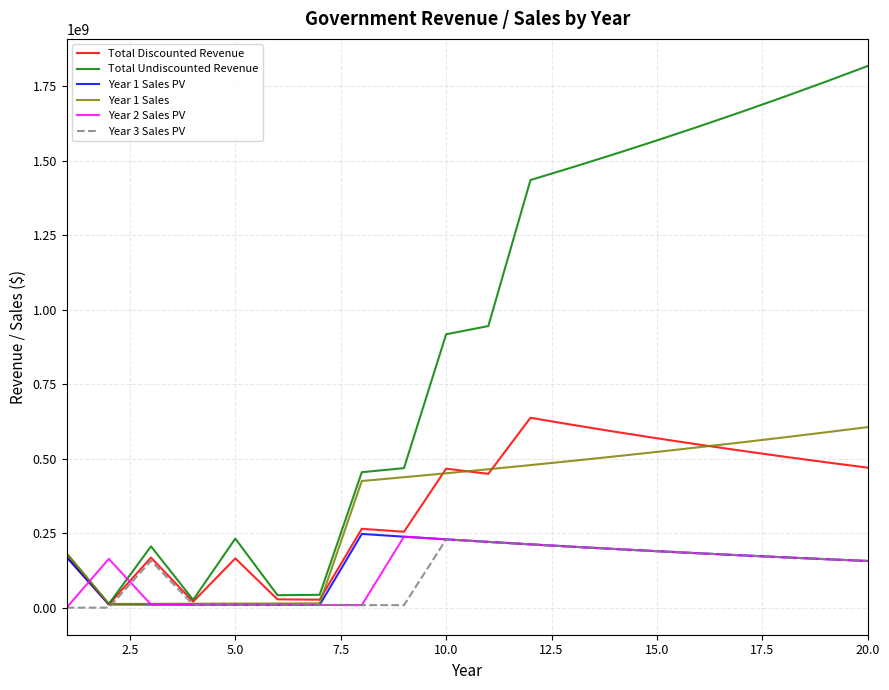

Which series has the widest spread of values?

Total Undiscounted Revenue